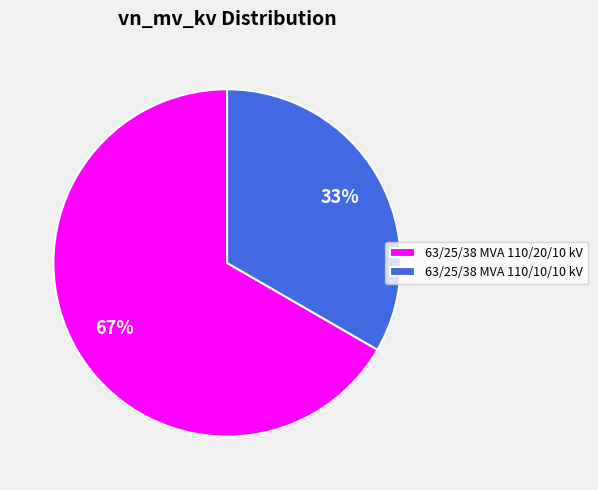

Does any single category account for the majority?

Yes